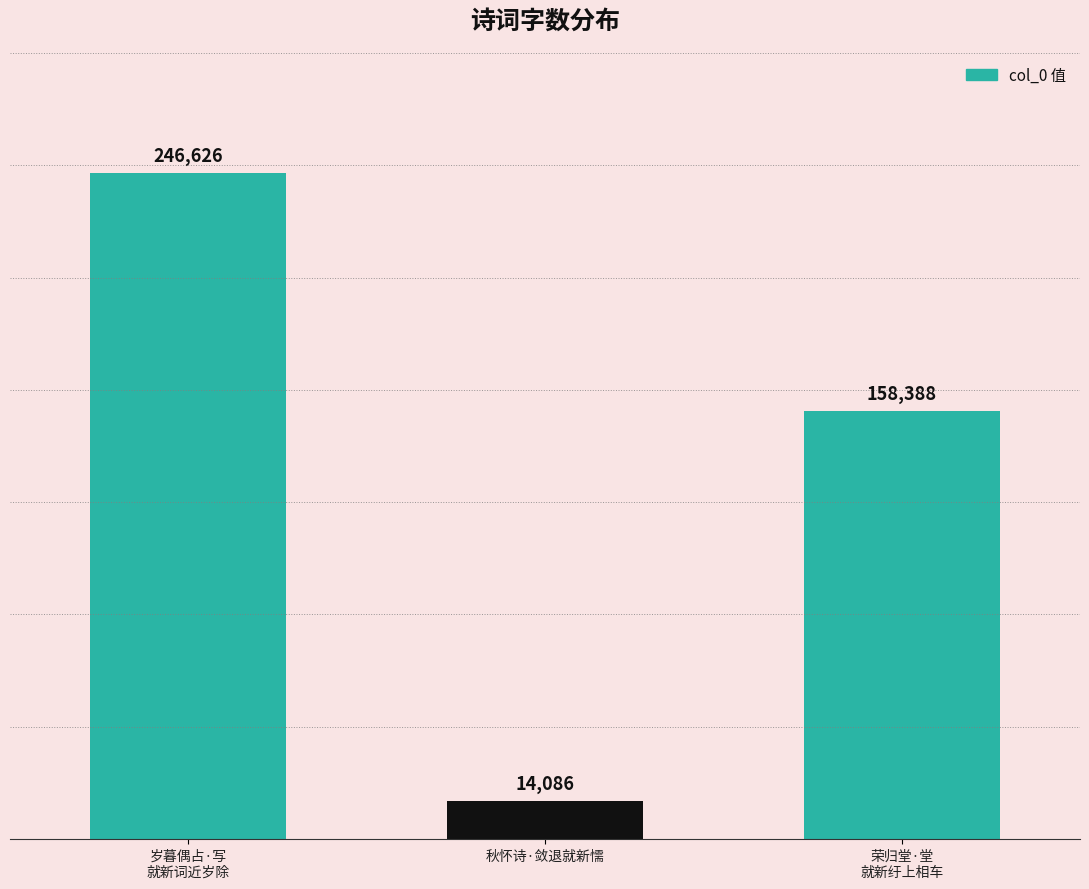

Does the chart contain any negative values?

No